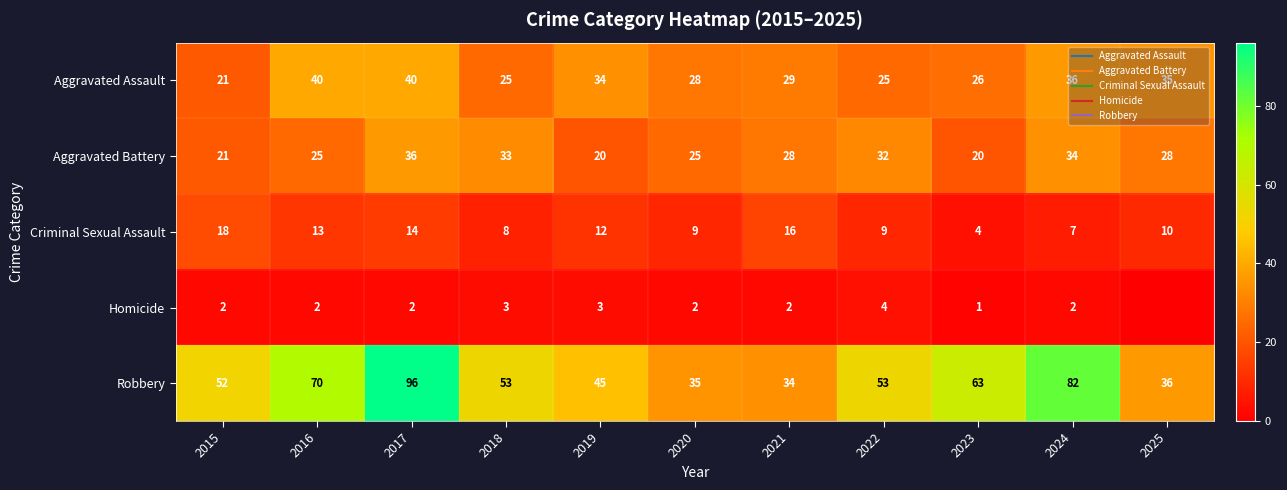

What is the sum of all Aggravated Assault values?

339